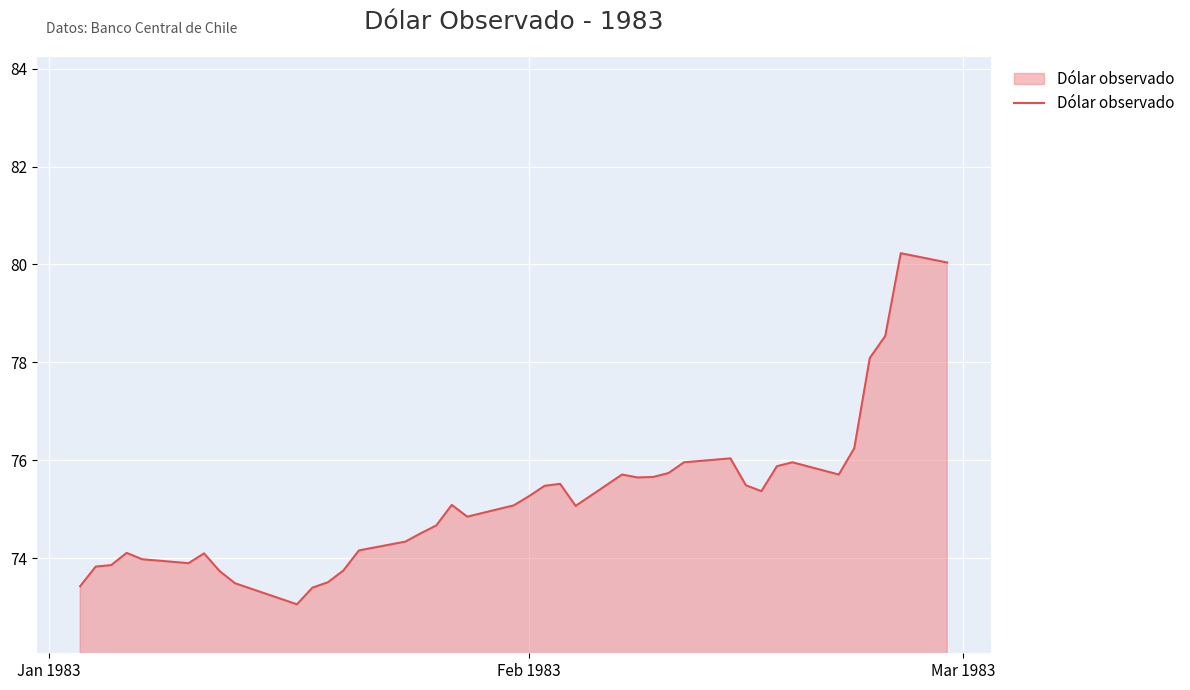

What is the minimum value shown in the chart?

73.1